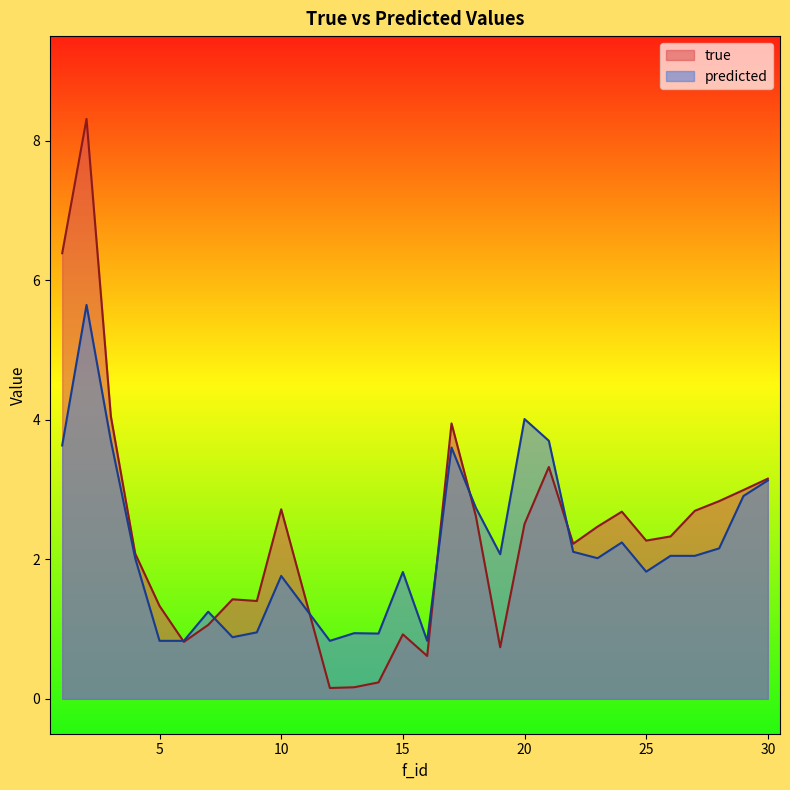

At which category is the sum across all series the highest?

2